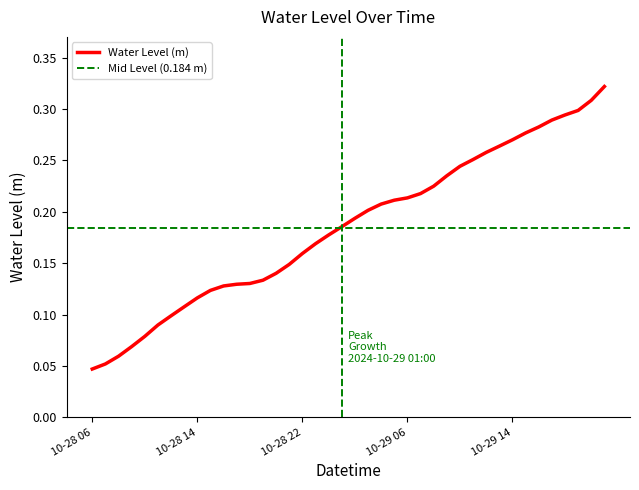

What is the label of the 9th point from the right?

2024-10-29 13:00